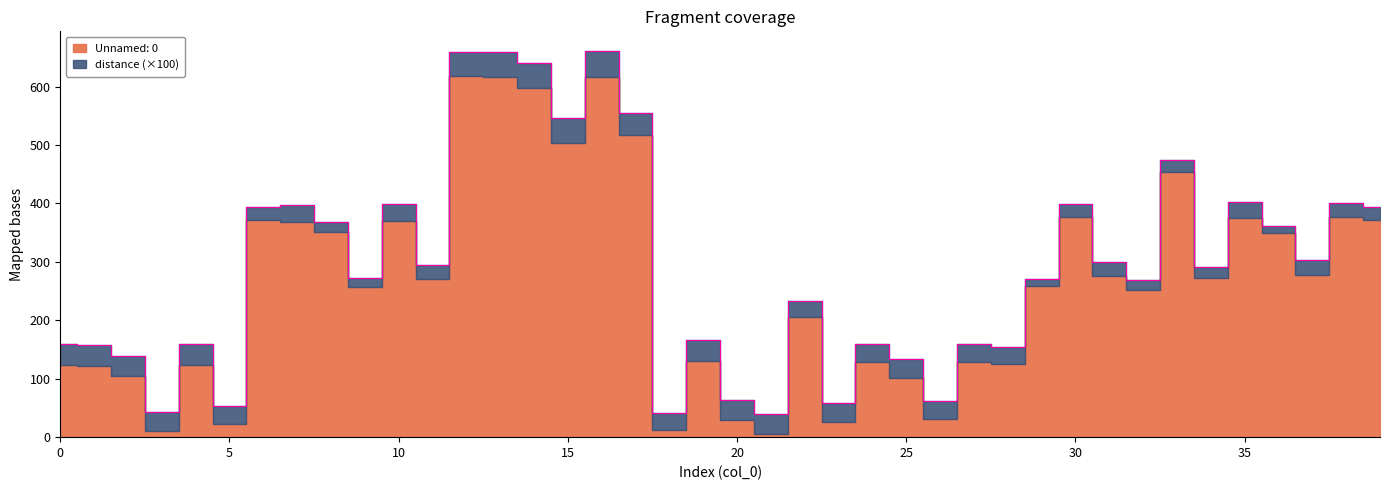

True or false: the data shows 147.9 at 7.

False